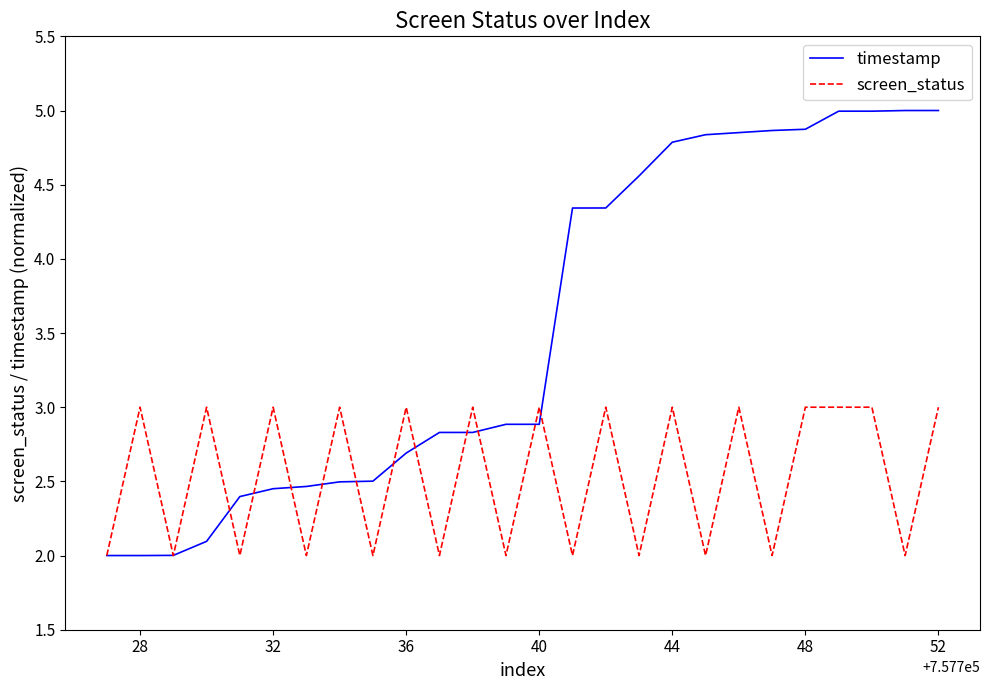

Which series has the widest spread of values?

timestamp